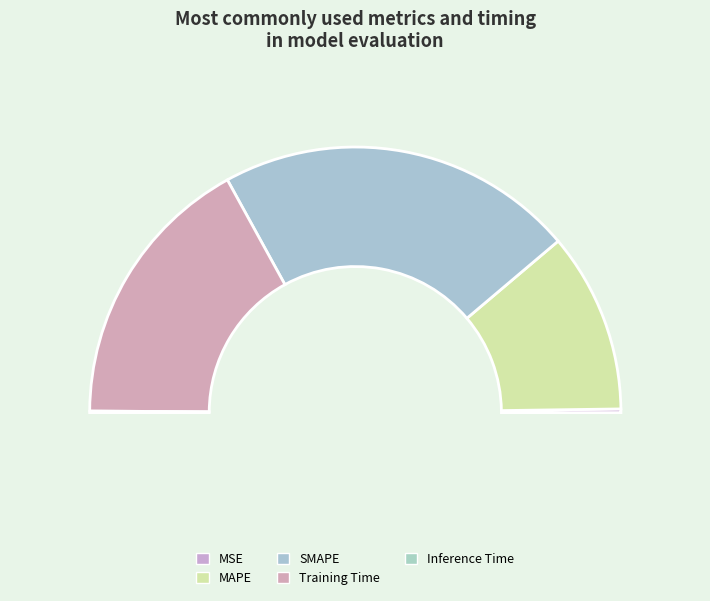

Does Training Time account for over 50% of the chart?

No